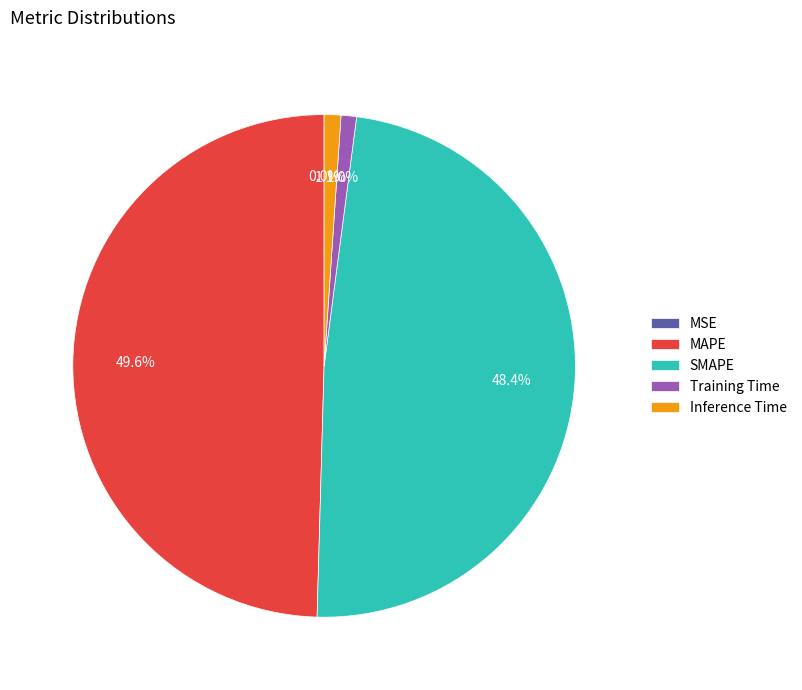

What is the ratio of the value at MAPE to the value at SMAPE?

1.0